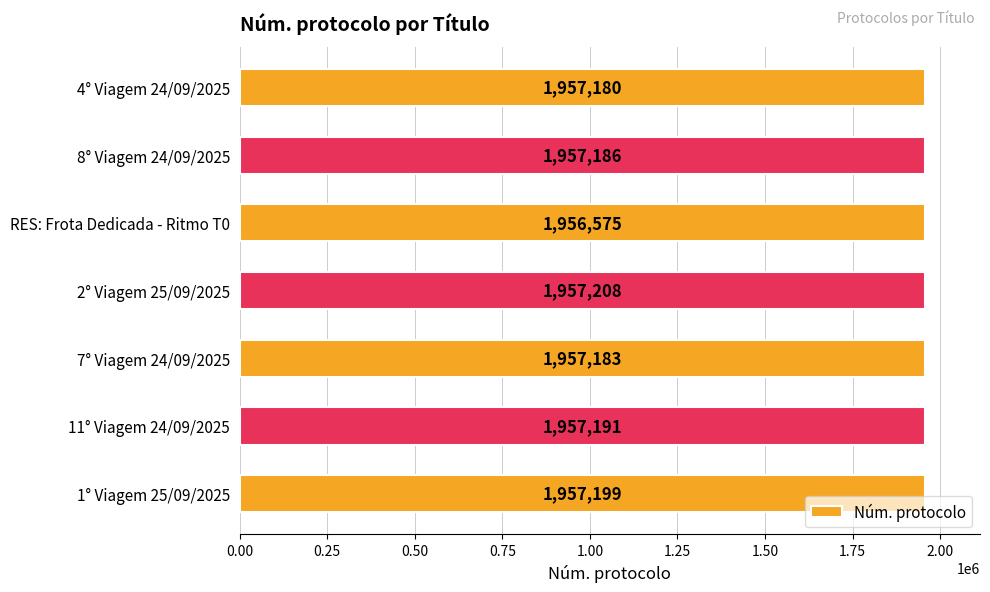

Rank the categories by value from lowest to highest.

RES: Frota Dedicada - Ritmo T0, 4° Viagem 24/09/2025, 7° Viagem 24/09/2025, 8° Viagem 24/09/2025, 11° Viagem 24/09/2025, 1° Viagem 25/09/2025, 2° Viagem 25/09/2025